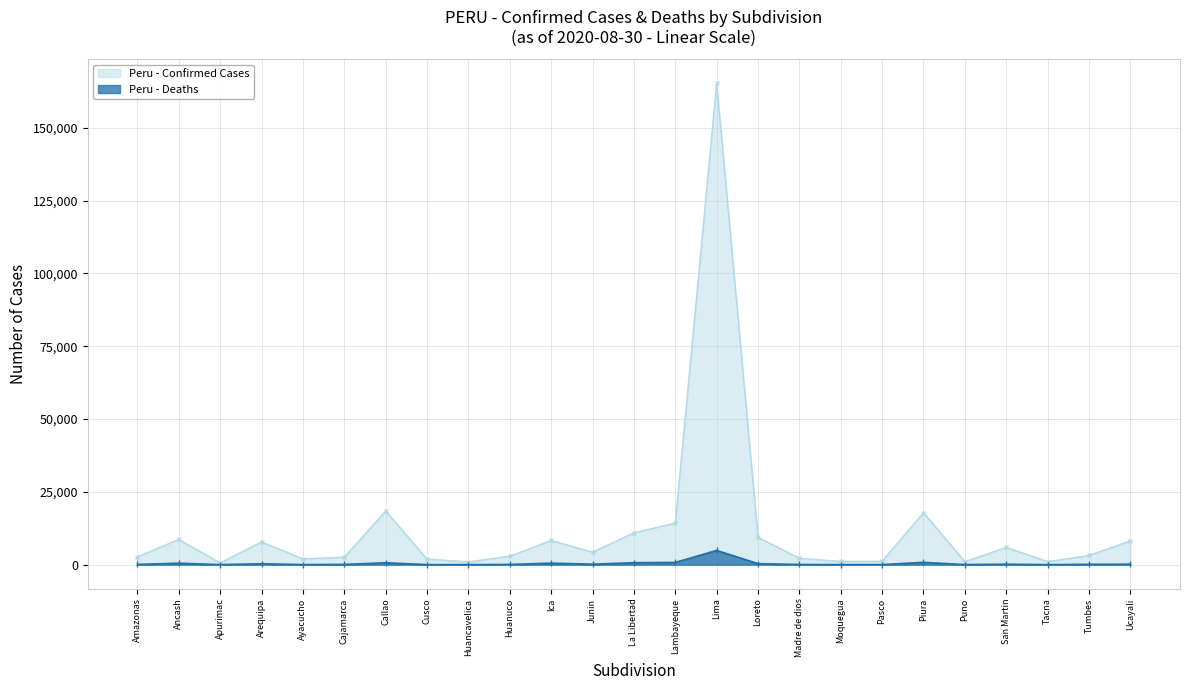

Between Madre de dios and Puno, which is larger?

Madre de dios